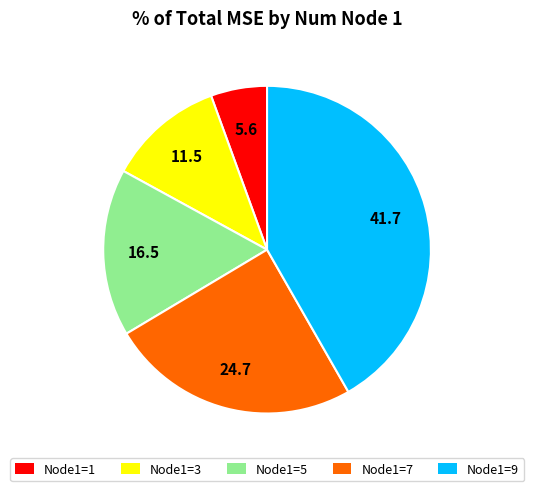

Is there a majority slice in this chart?

No